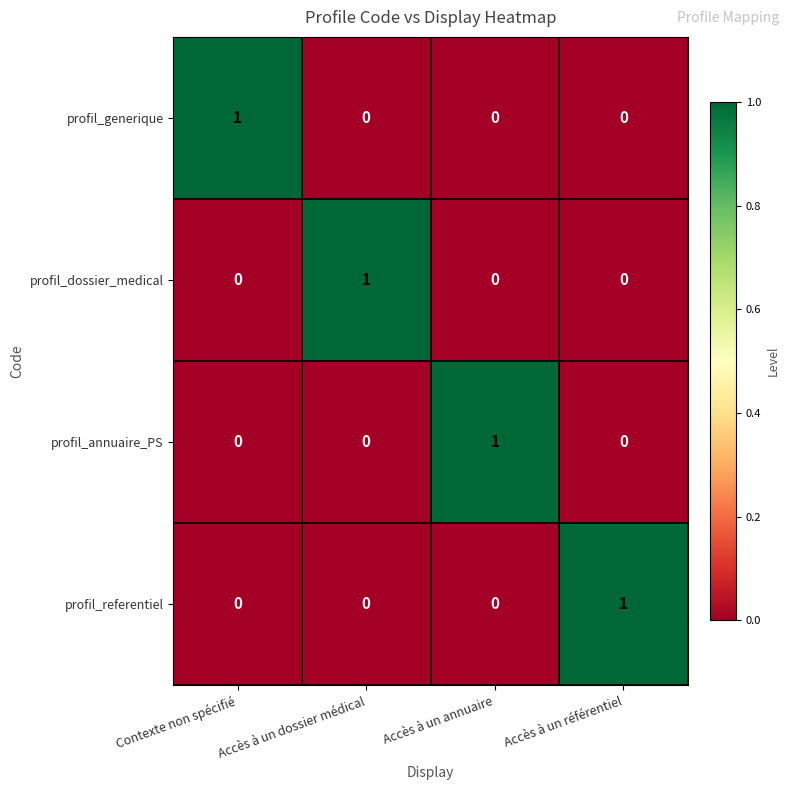

The profil_dossier_medical series shows 0 at Accès à un référentiel. True or false?

True